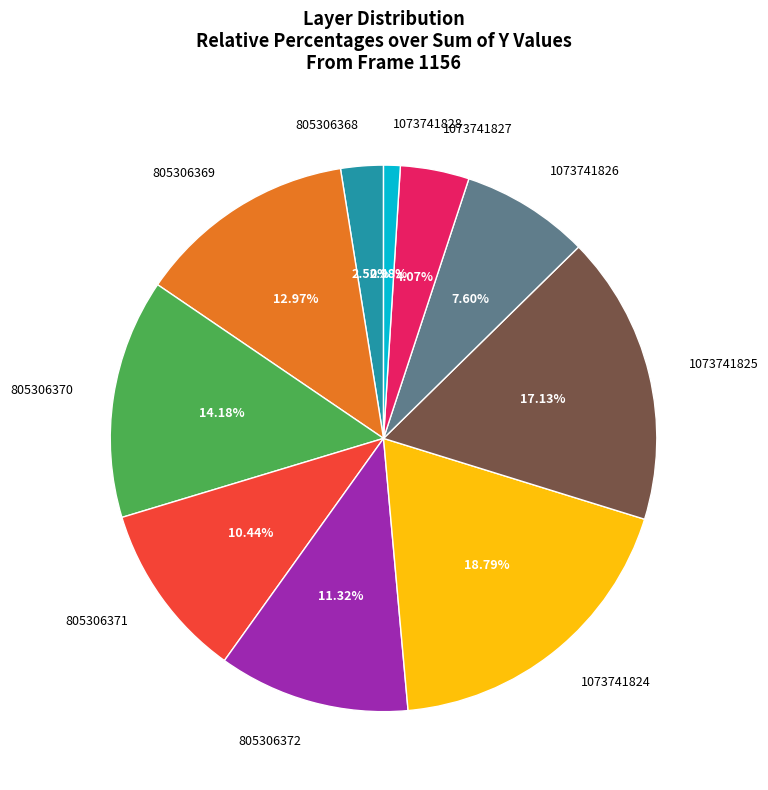

Combined, do 805306372 and 1073741826 account for over 50%?

No